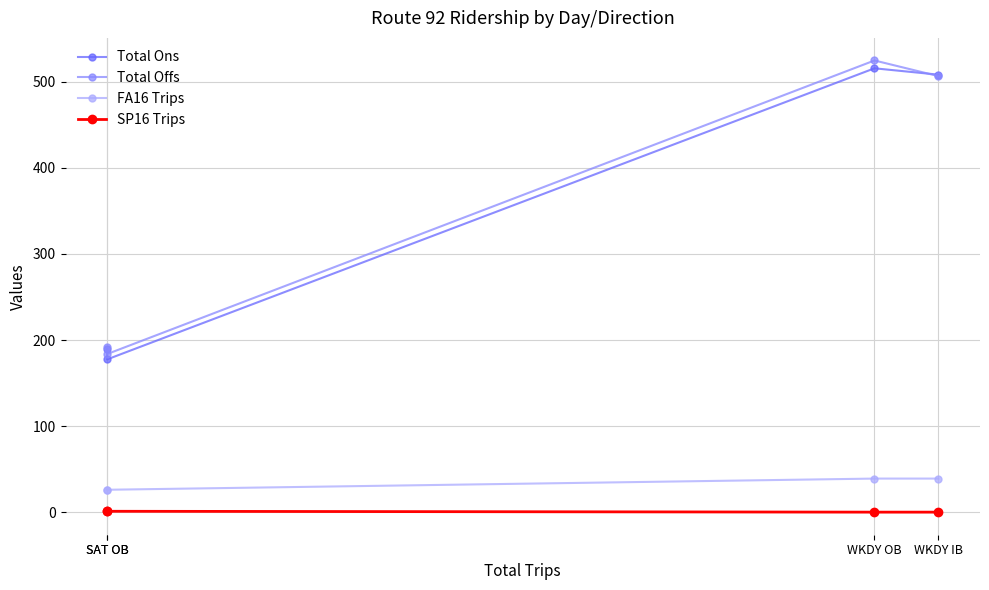

What is the difference between the Total Offs values at WKDY IB and WKDY OB?

18.2